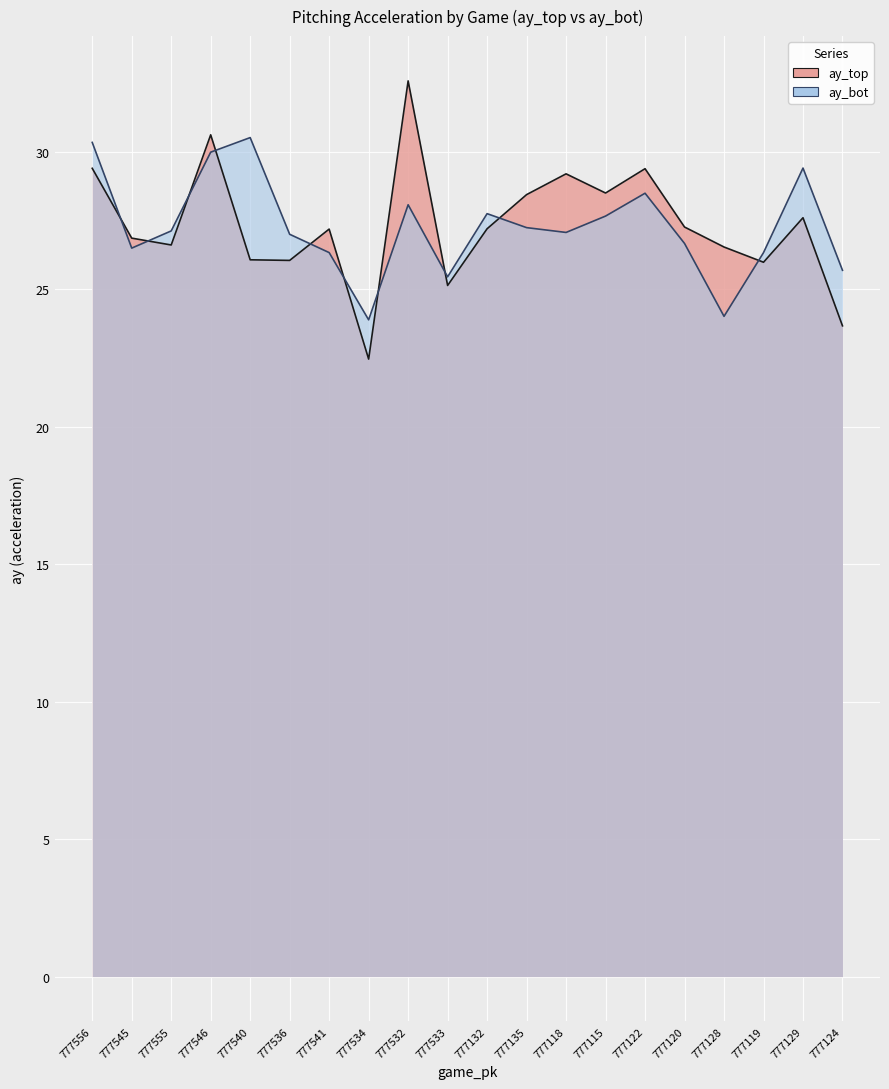

What is the lowest value of the ay_bot series?

23.9